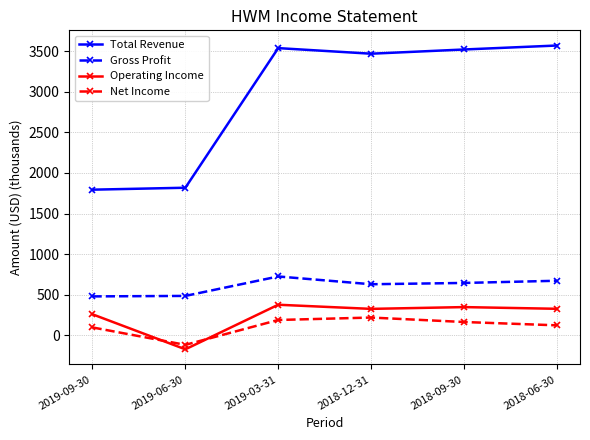

What is the difference between the maximum and minimum values in the Gross Profit series?

246